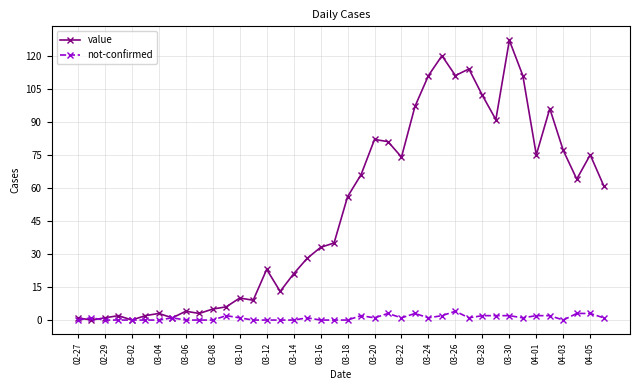

What is the maximum value shown in the chart?

127